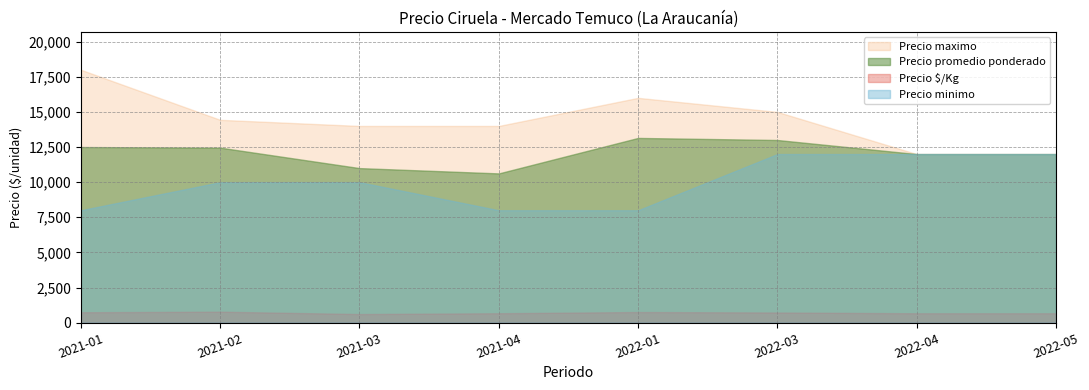

True or false: Precio $/Kg and Precio maximo intersect in this chart.

False